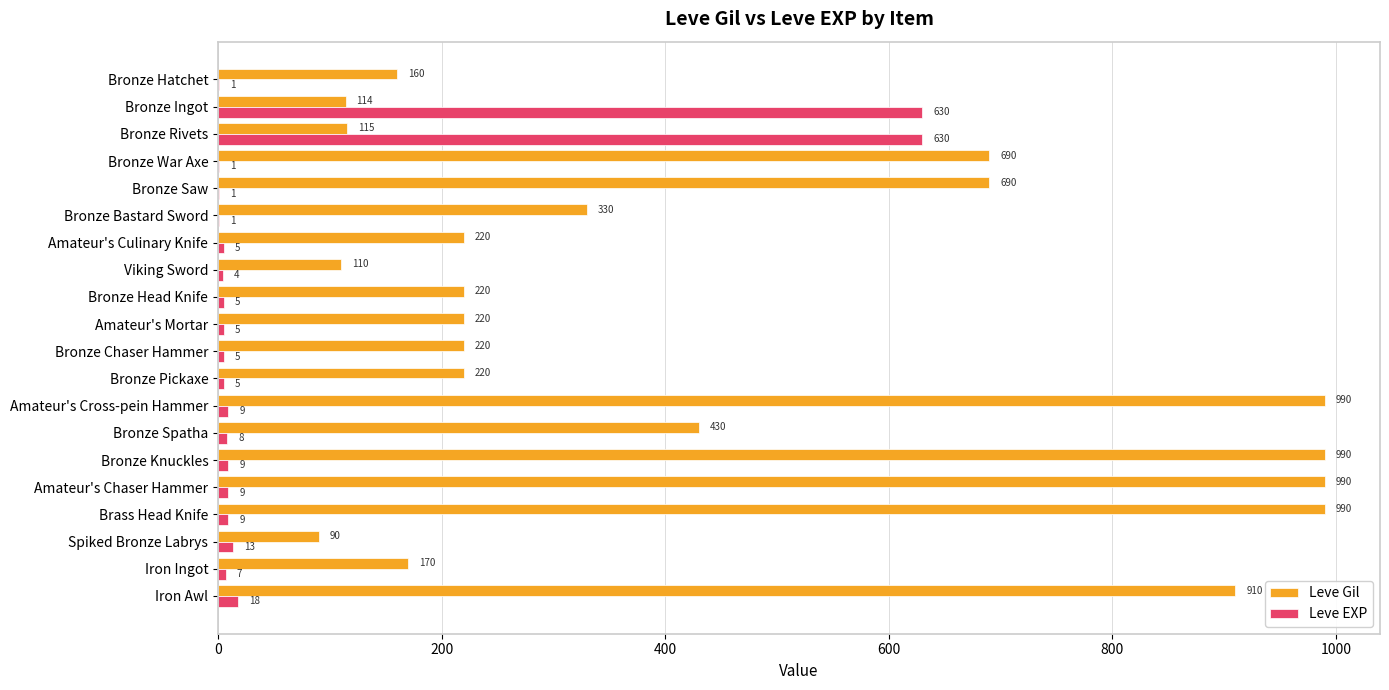

Between Bronze Rivets and Bronze Bastard Sword, which series saw the biggest shift?

Leve EXP